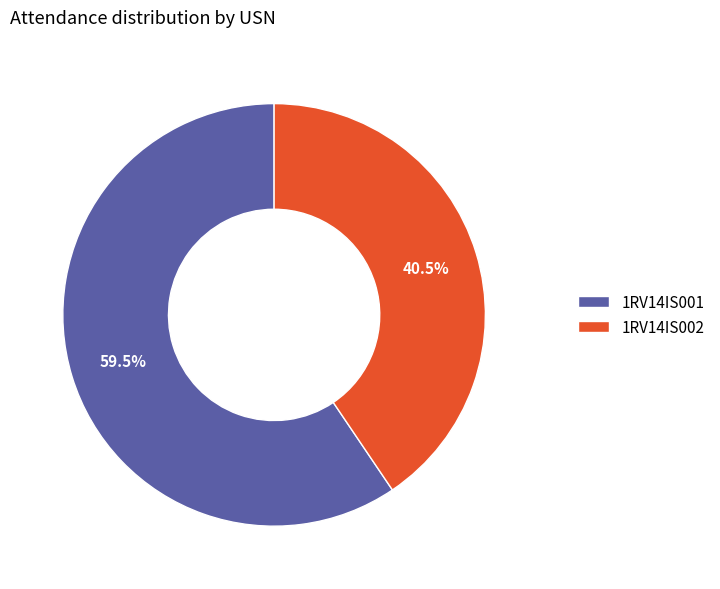

Is it true that 1RV14IS001 is 49% of the pie?

False